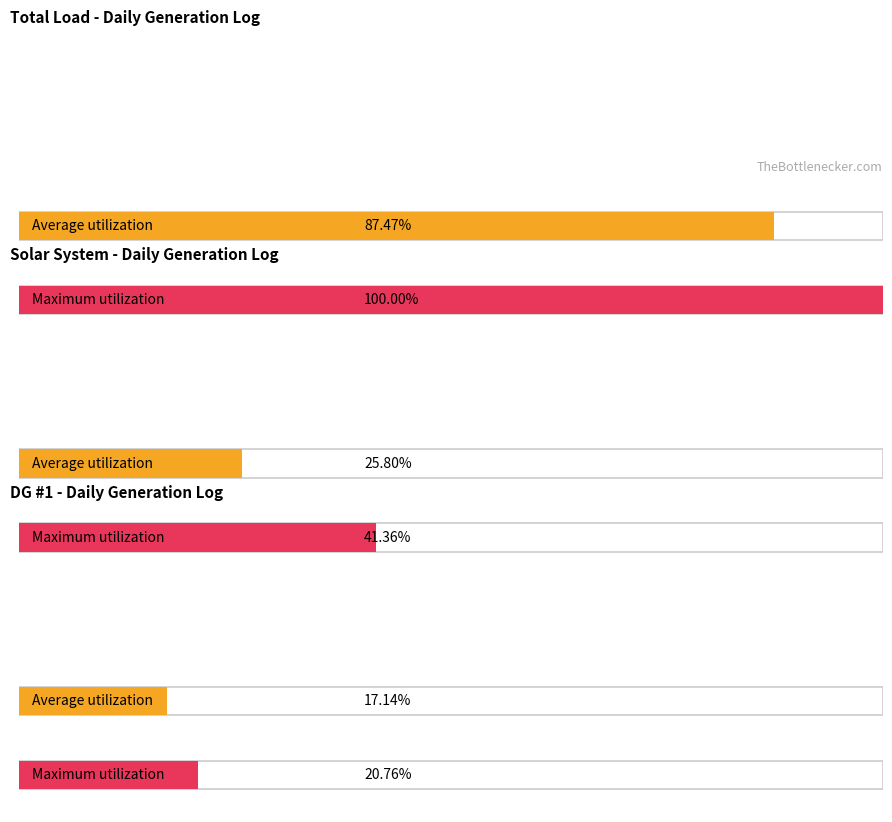

Which series has the largest range (max minus min)?

Solar System (MW)